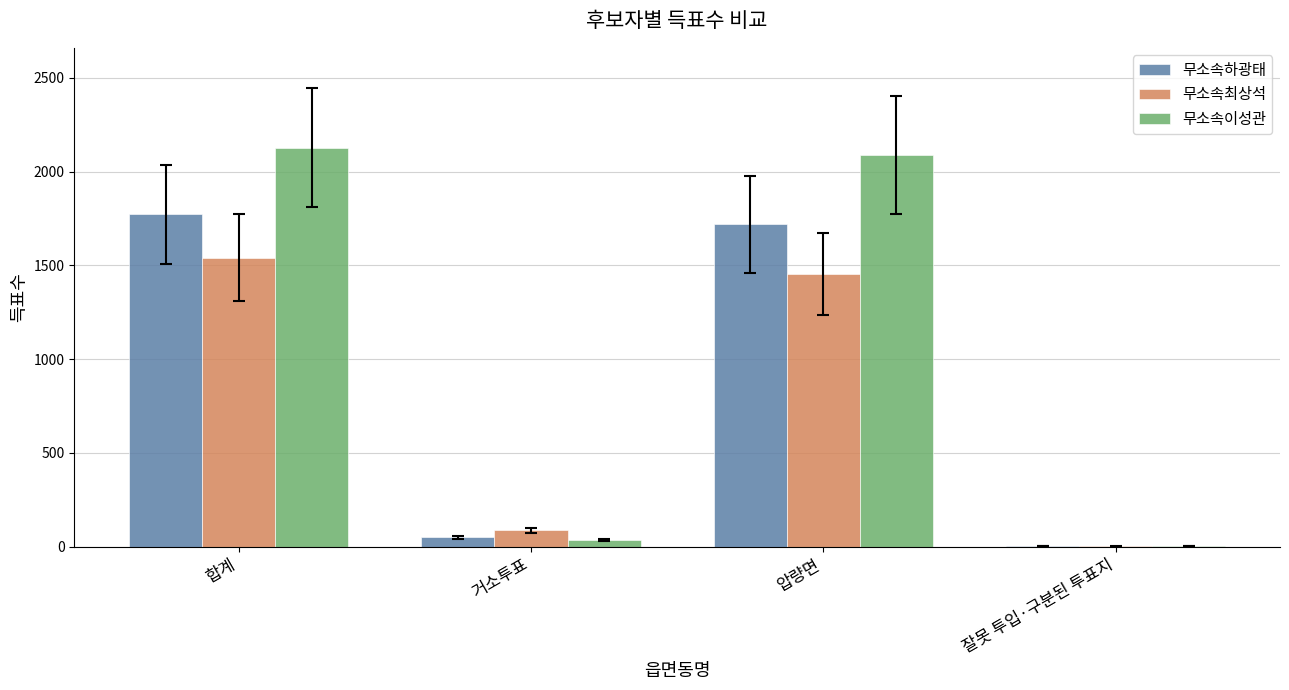

Is the value of 무소속이성관 at 합계 greater than the value of 무소속최상석 at 합계?

Yes